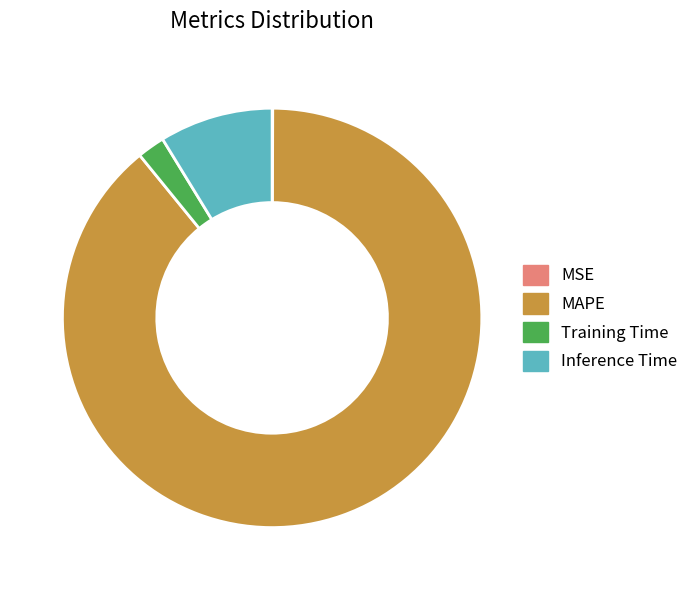

Which category accounts for the majority?

MAPE